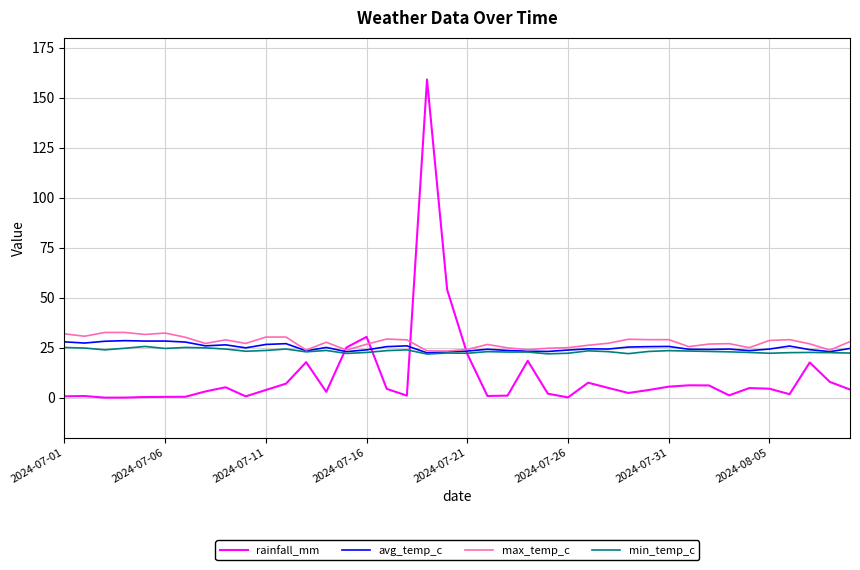

Which series has the largest range (max minus min)?

rainfall_mm